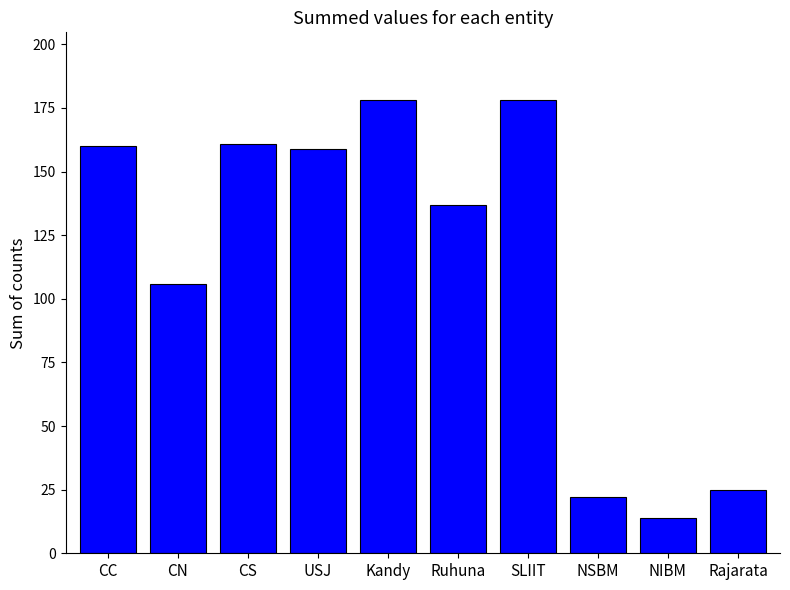

What is the ratio of the value at Ruhuna to the value at CS?

0.9